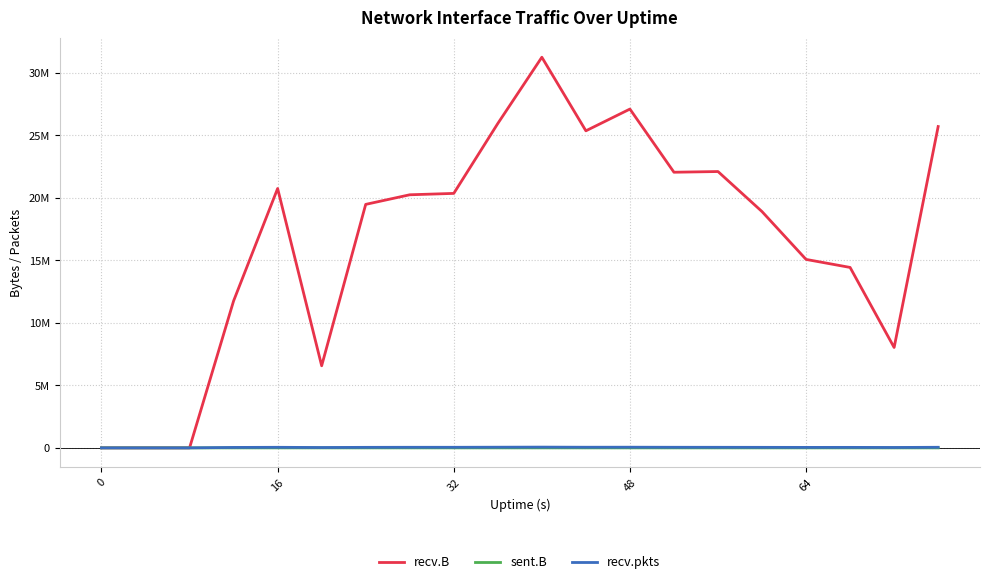

What is the average value of the recv.B series?

16756555